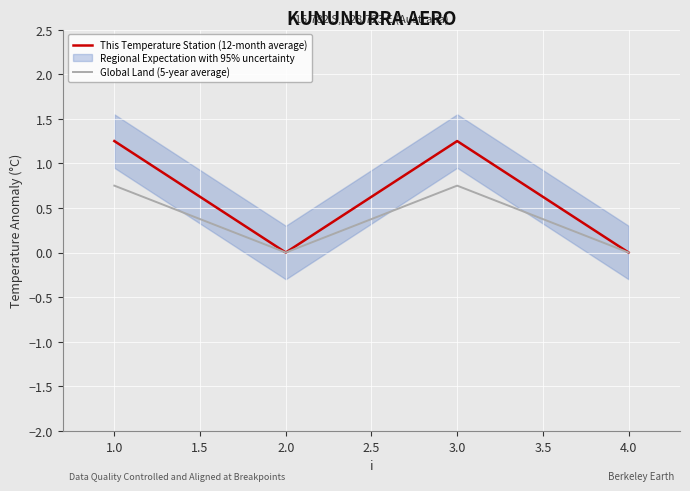

Which series has the largest total across all categories?

This Temperature Station (12-month average)